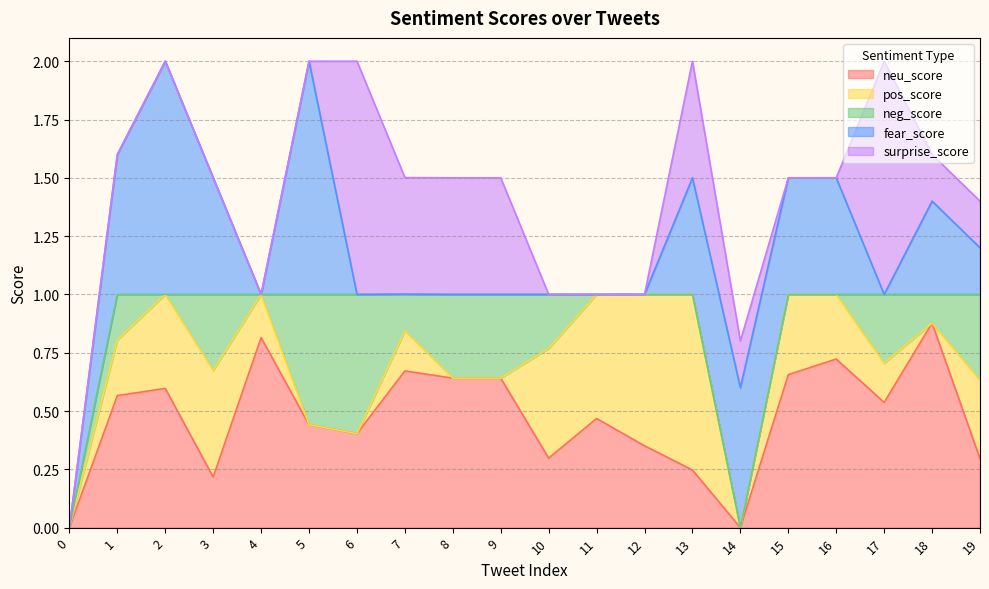

The value of neg_score at 9 is 0.2. True or false?

False